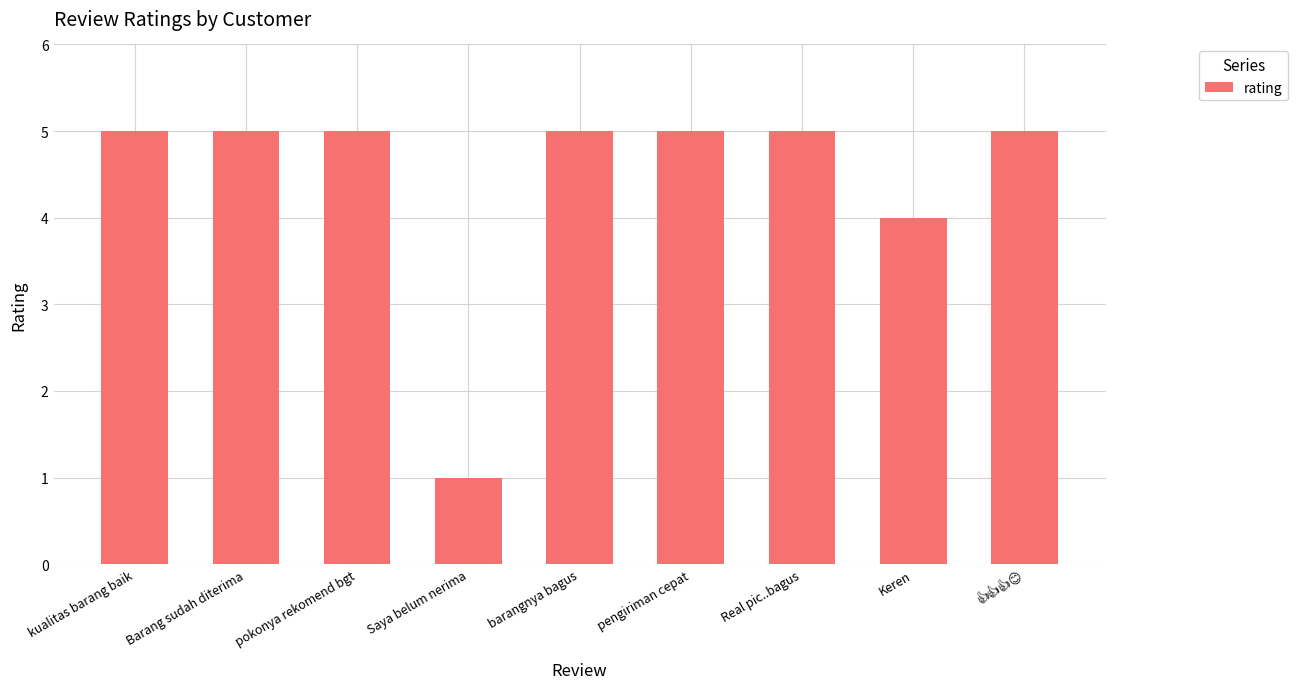

How many bars are there in total?

9